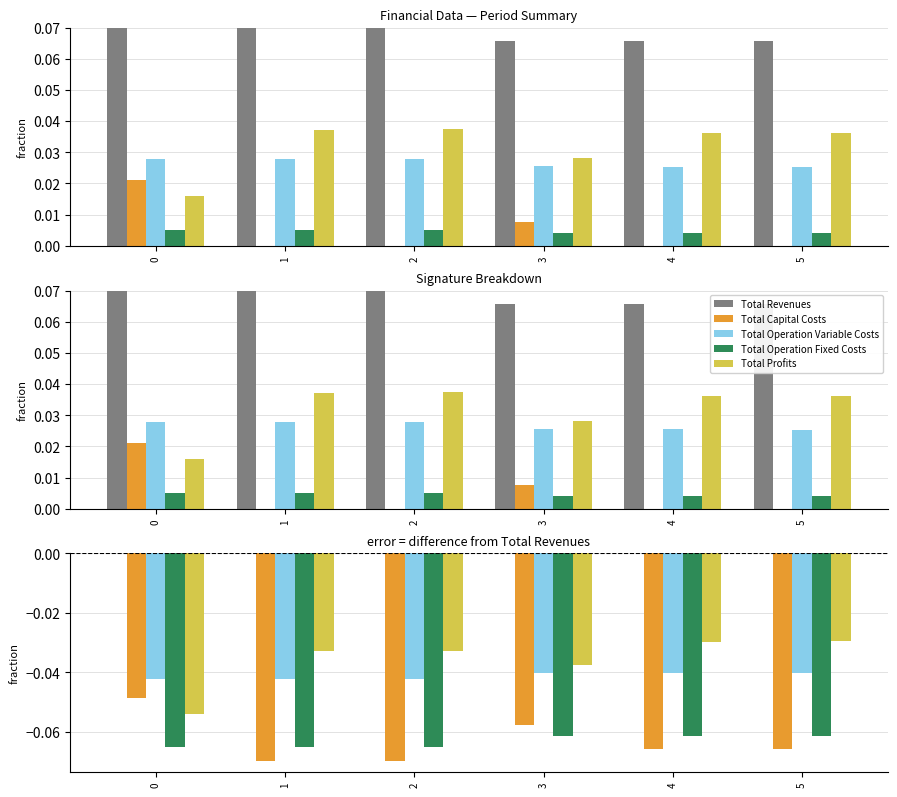

The Total Capital Costs series shows -0.1 at 5. True or false?

True